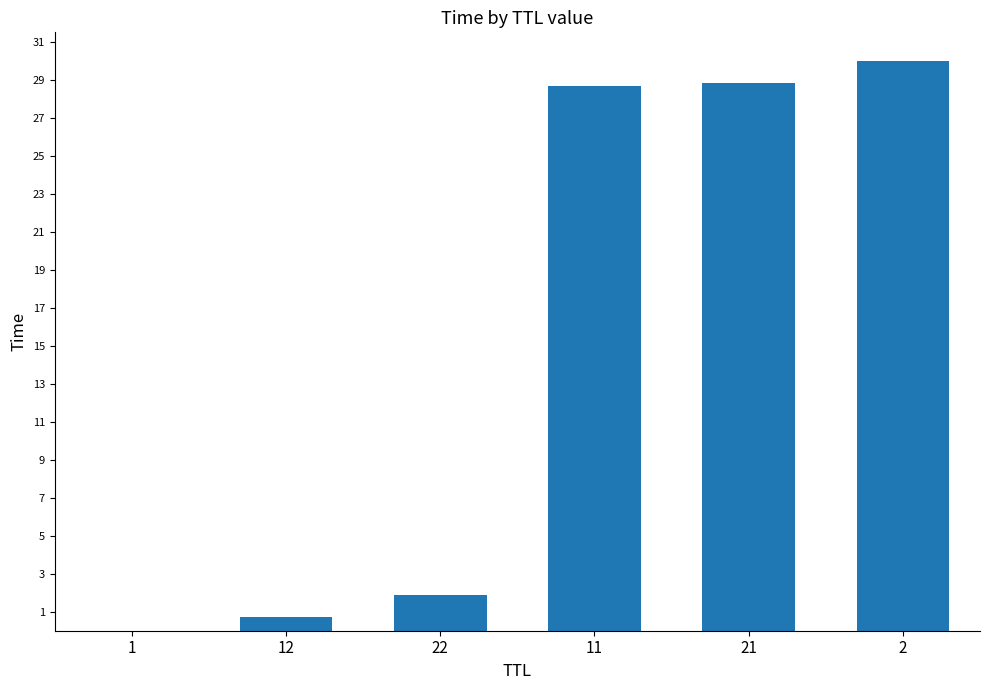

What is the sum of all values?

90.1